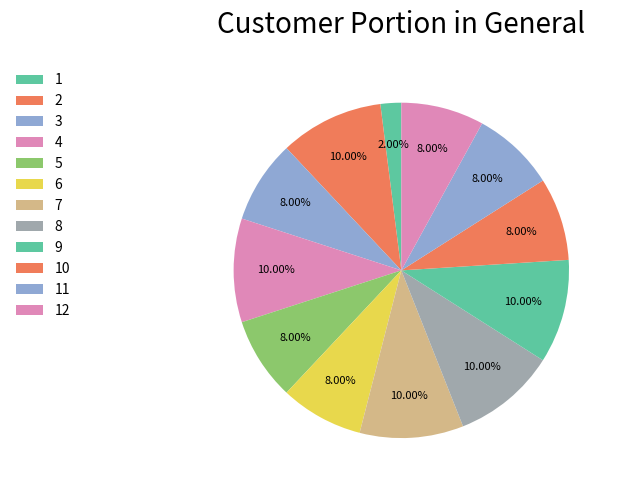

What percentage is NOT represented by 4?

90.0%